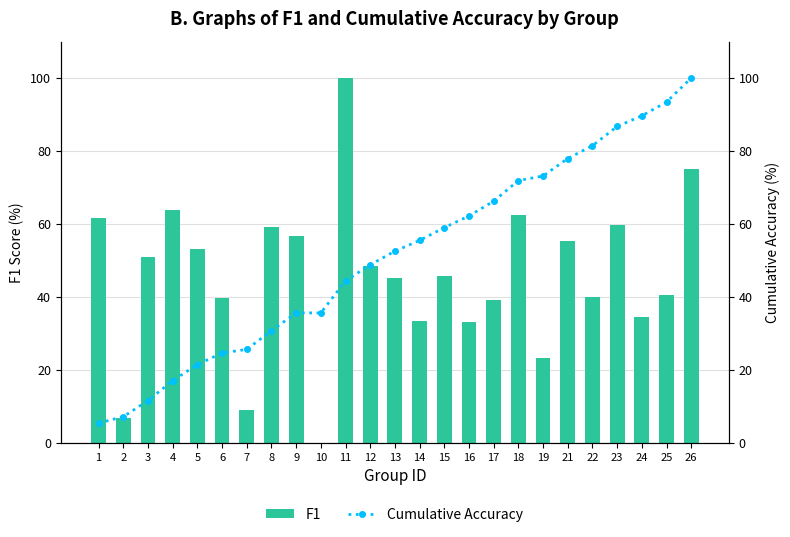

Where does the Cumulative Accuracy series first go above 52?

13